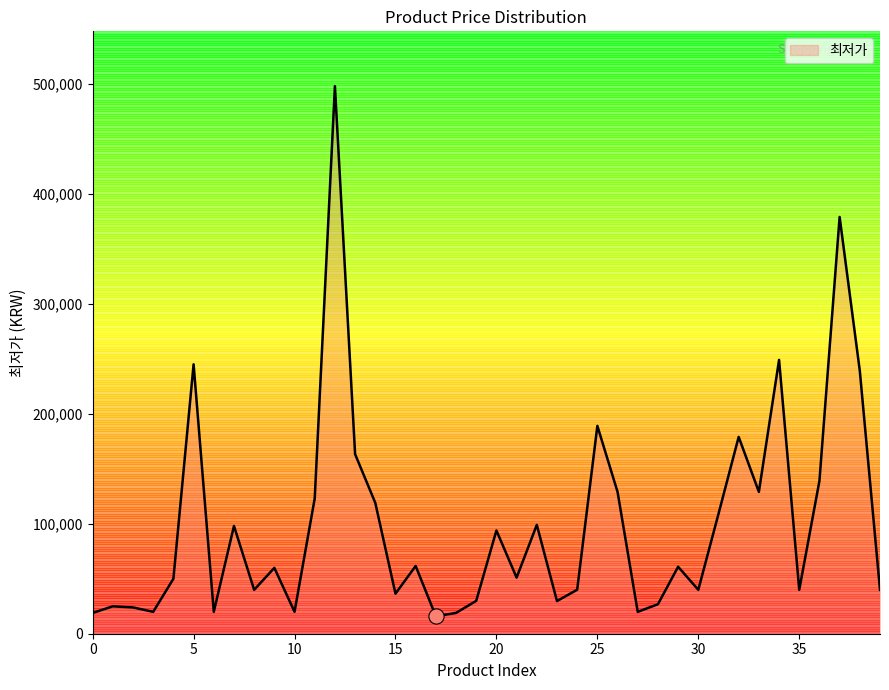

What is the difference between the maximum and minimum values?

482100